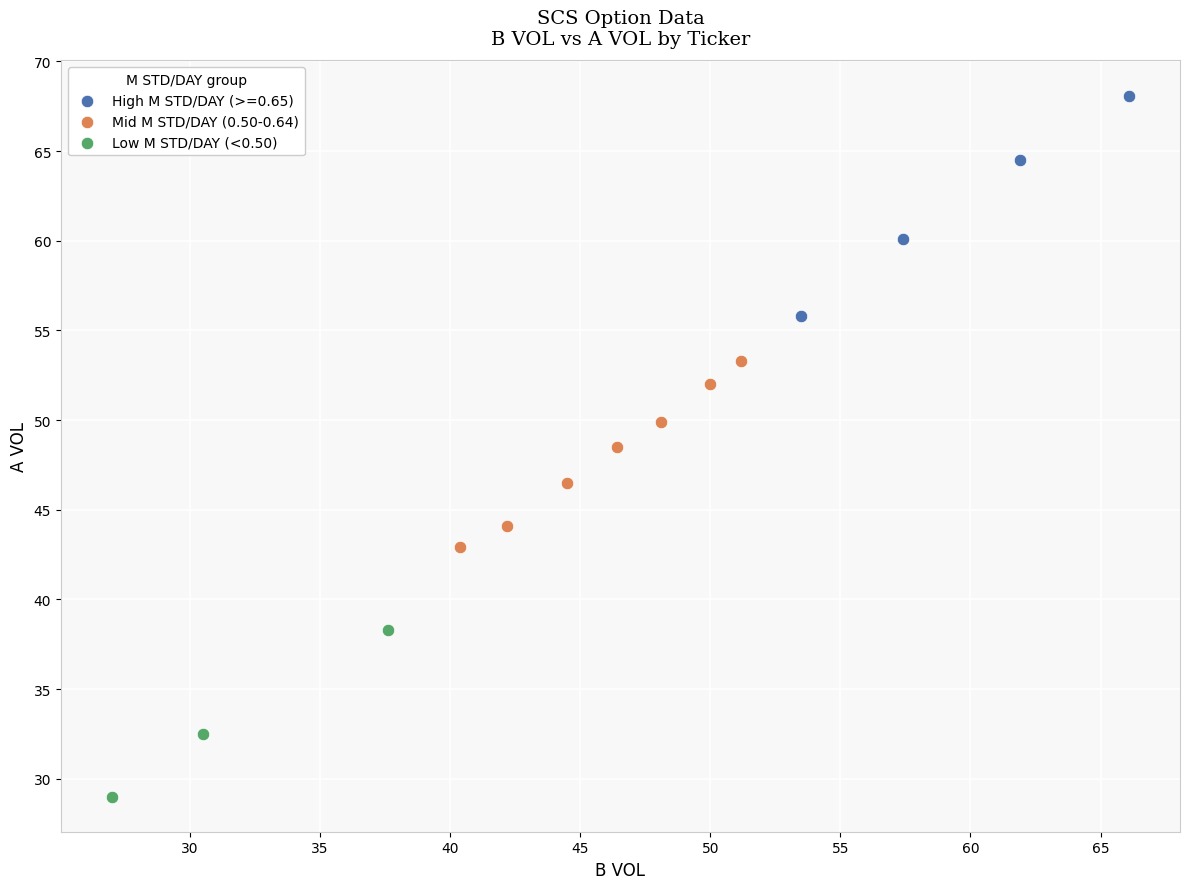

Which series contains the lowest Y value?

Low M STD/DAY (<0.50)